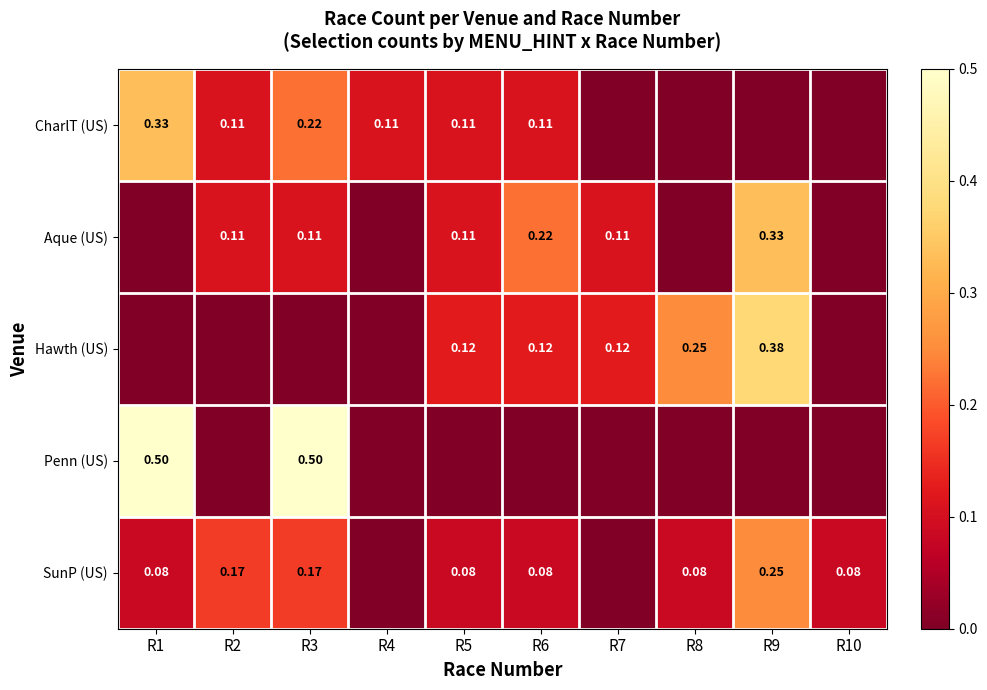

What is the total value across all series at R6?

0.5